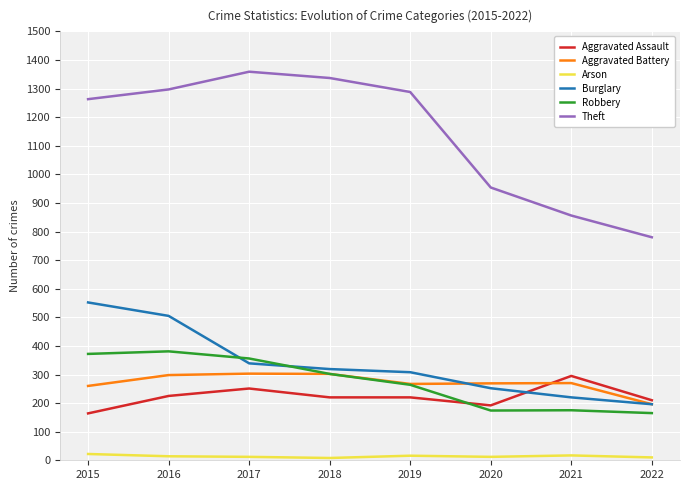

Which category has the lowest value across all series?

2018